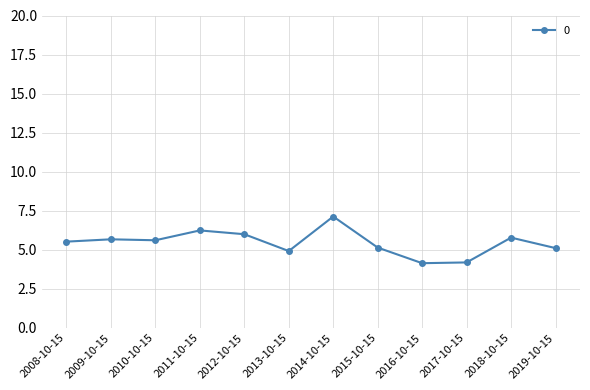

Which label corresponds to the largest value in the chart?

2014-10-15